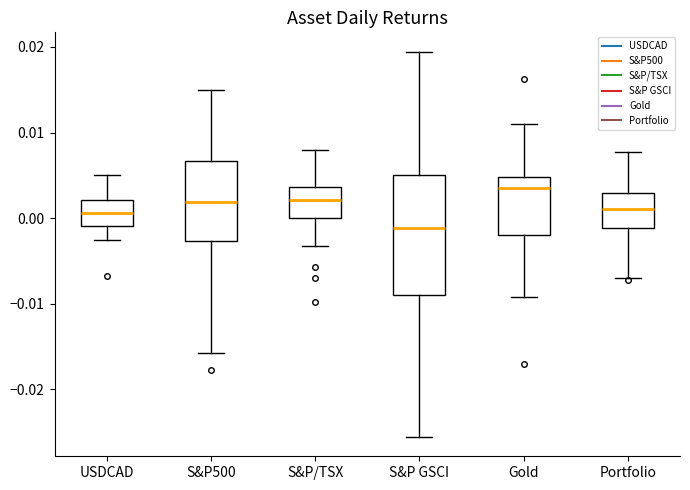

Comparing the boxes themselves (not the whiskers), which one is the tallest?

S&P GSCI